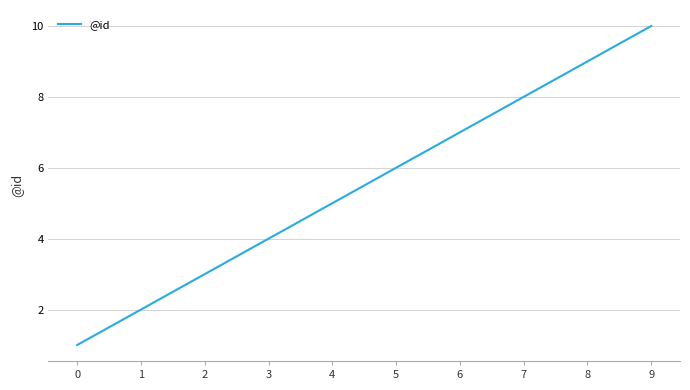

What is the change in value from 2 to 5?

+3